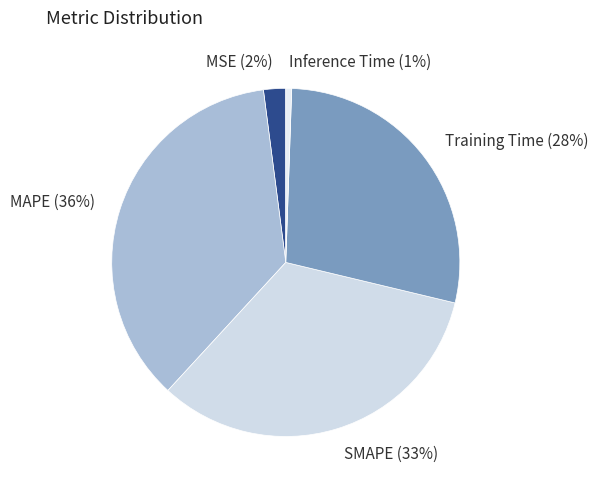

Is there any slice that represents more than half of the pie?

No